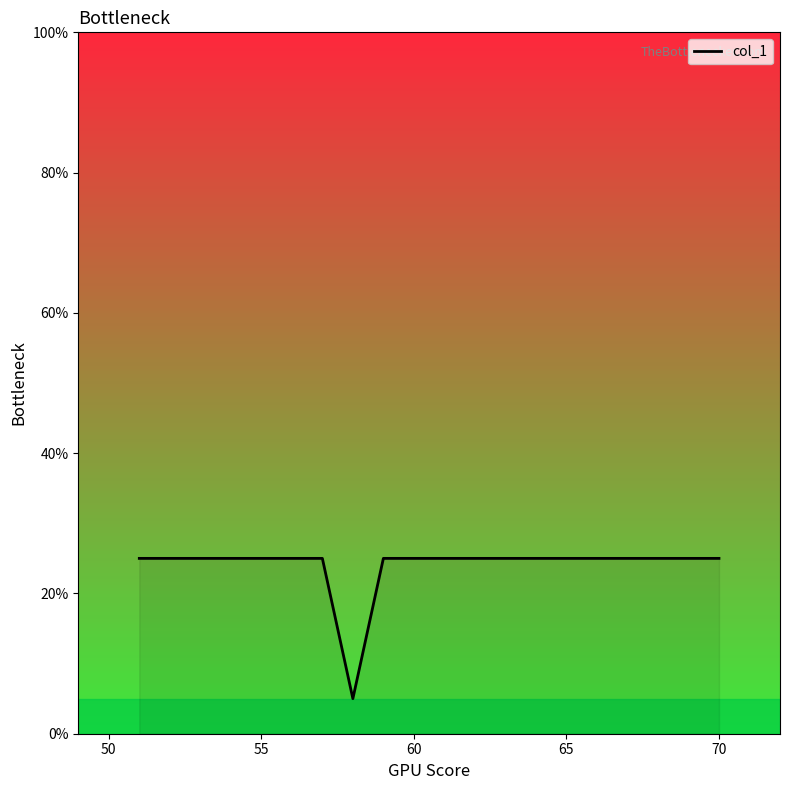

What is the difference between the maximum and minimum values?

20